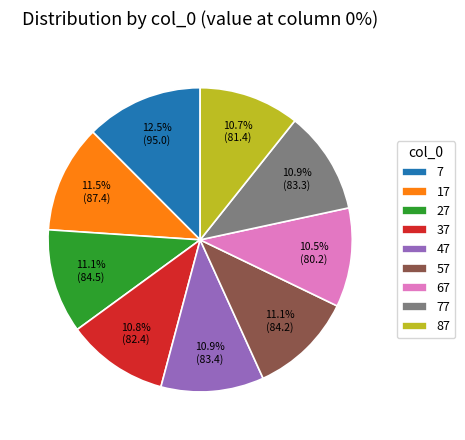

Is there any slice that represents more than half of the pie?

No